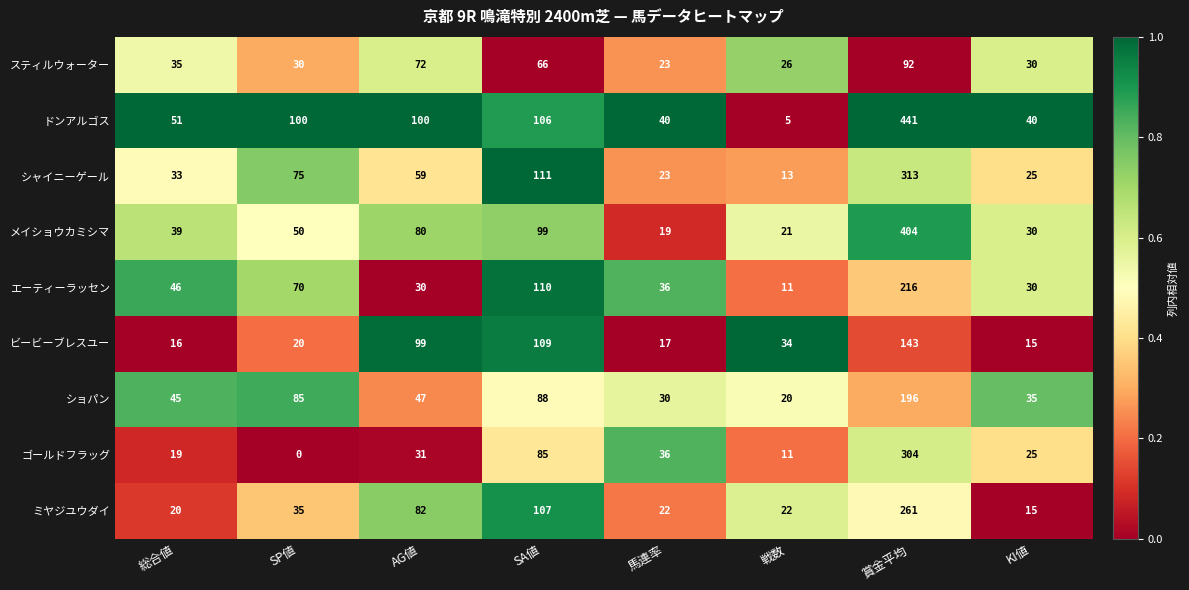

The シャイニーゲール series shows 75 at SP値. True or false?

True